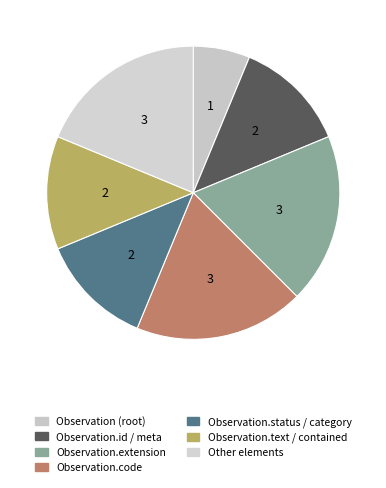

What is the smallest slice in the pie chart?

Observation (root)